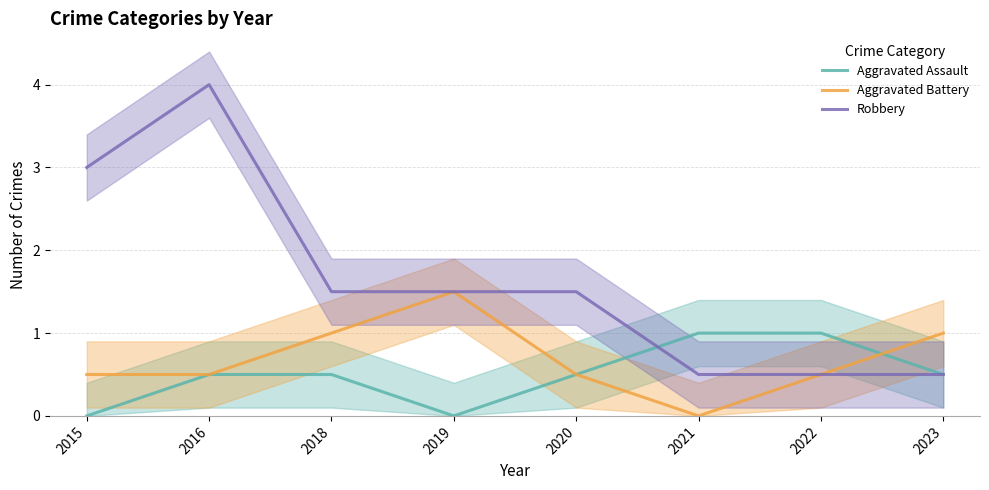

What is the value of the Aggravated Battery point at the 4th from the left?

1.5